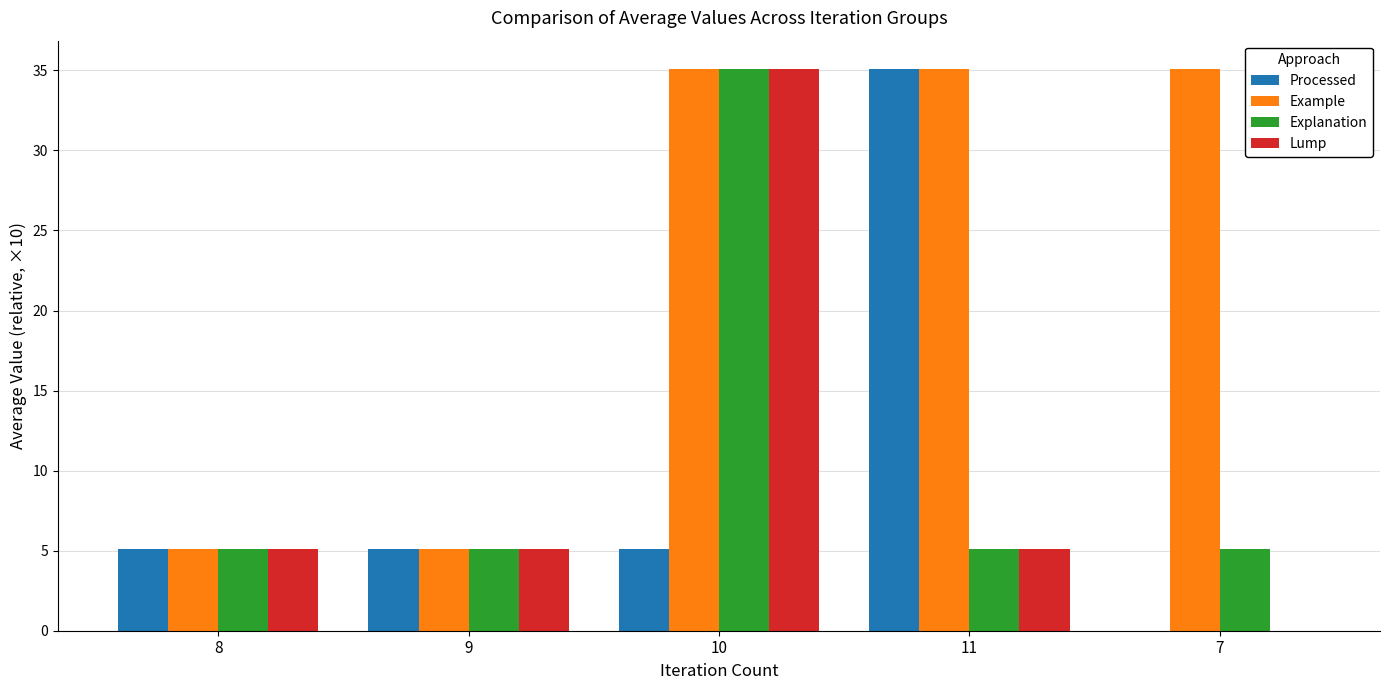

Reading left to right, transcribe all the data shown in this chart.

Processed: 5.1	5.1	5.1	35.1	0.0
Example: 5.1	5.1	35.1	35.1	35.1
Explanation: 5.1	5.1	35.1	5.1	5.1
Lump: 5.1	5.1	35.1	5.1	0.0